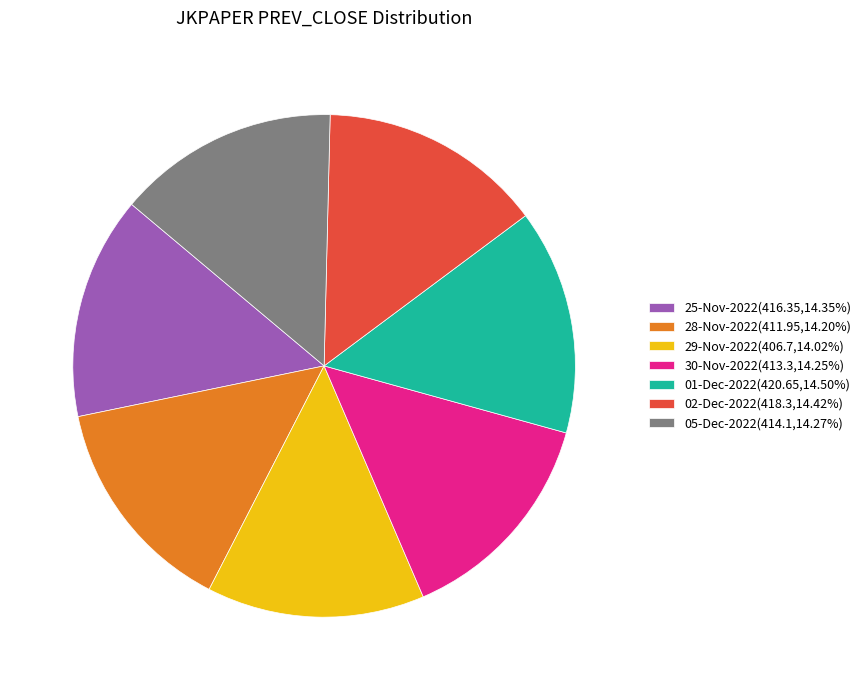

Does any single category account for the majority?

No